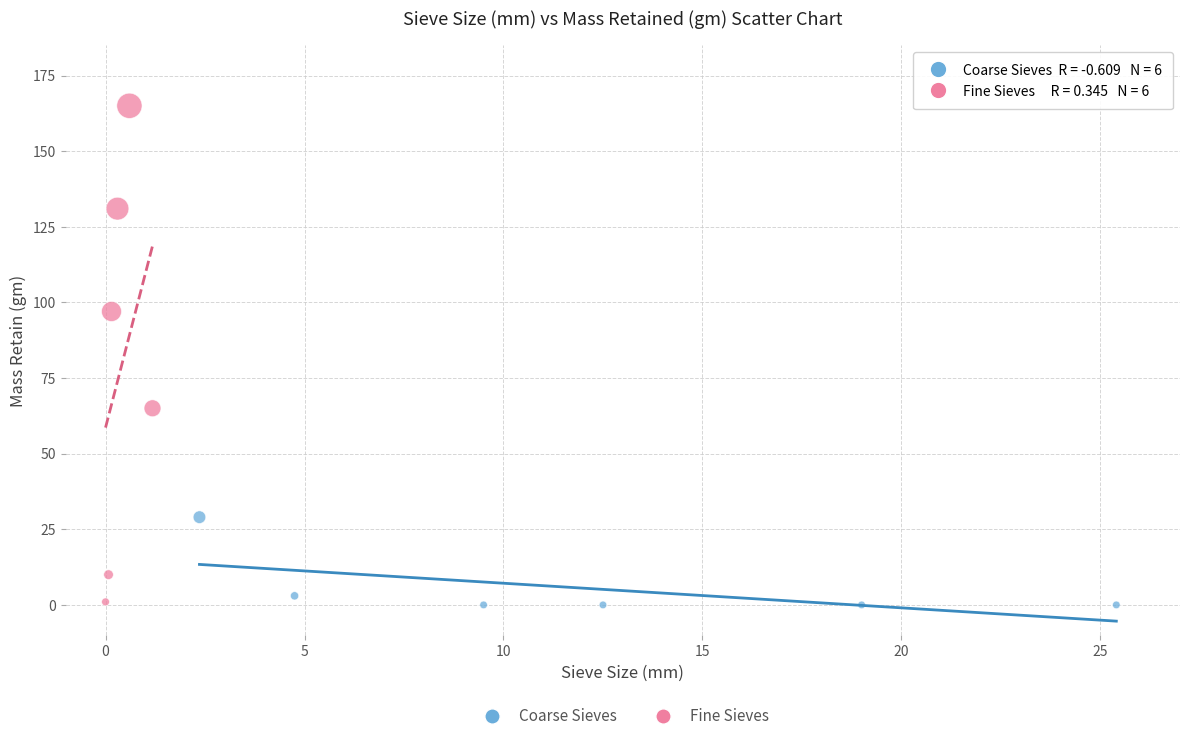

Which series reaches the maximum Y coordinate?

Fine Sieves